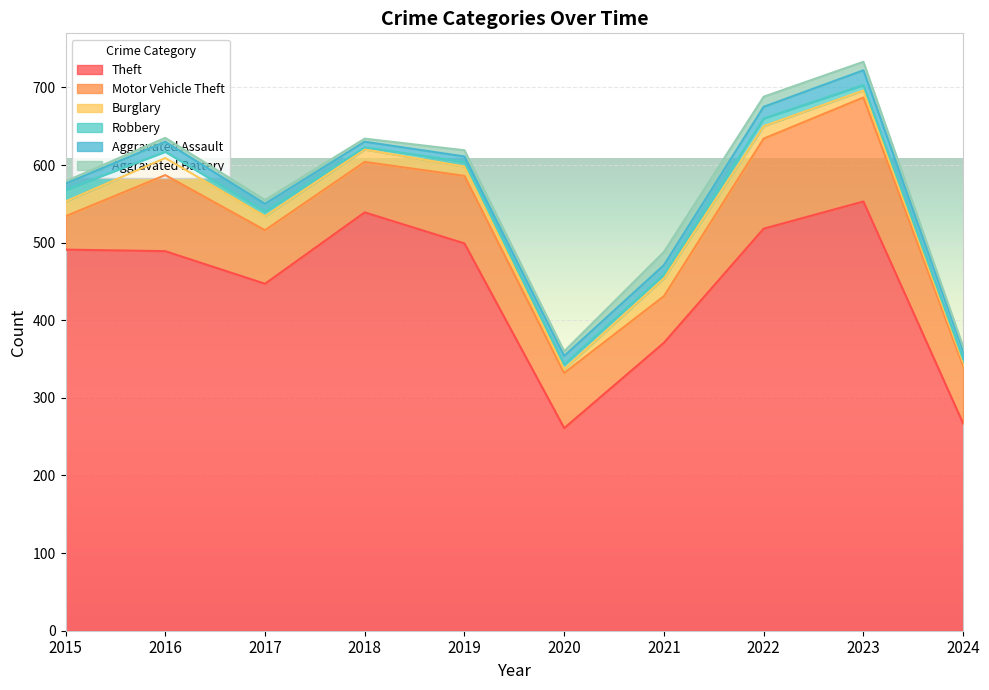

At which category does Aggravated Battery reach its first local peak?

2019